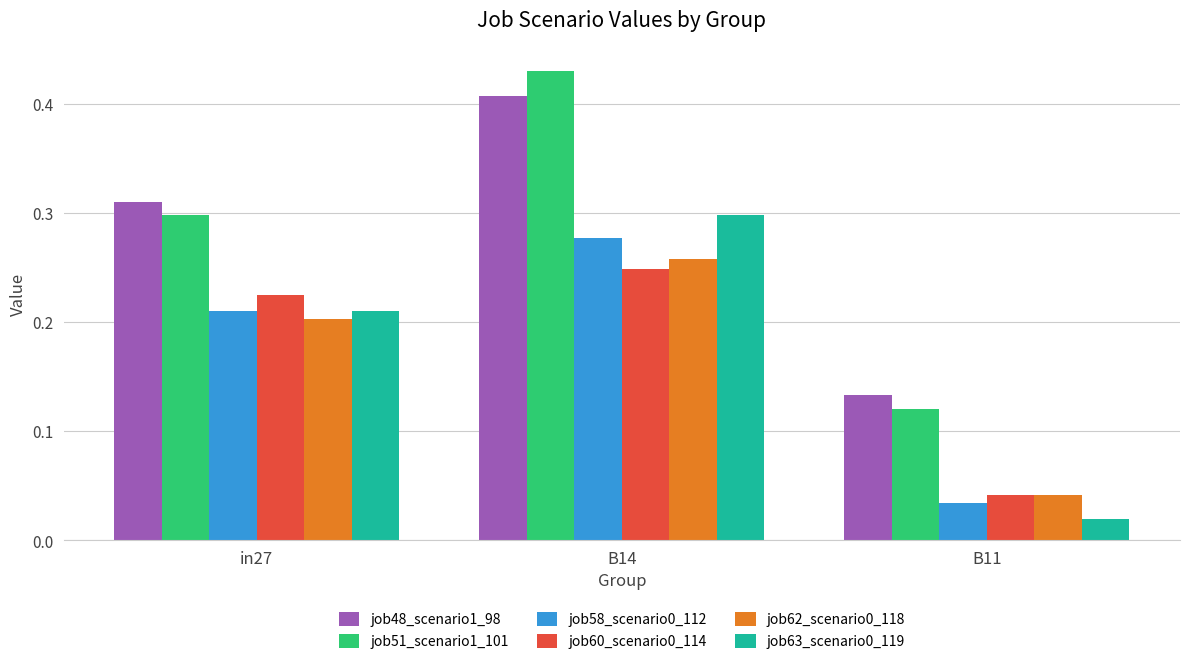

Count the job48_scenario1_98 values in the range 0 to 1.

3